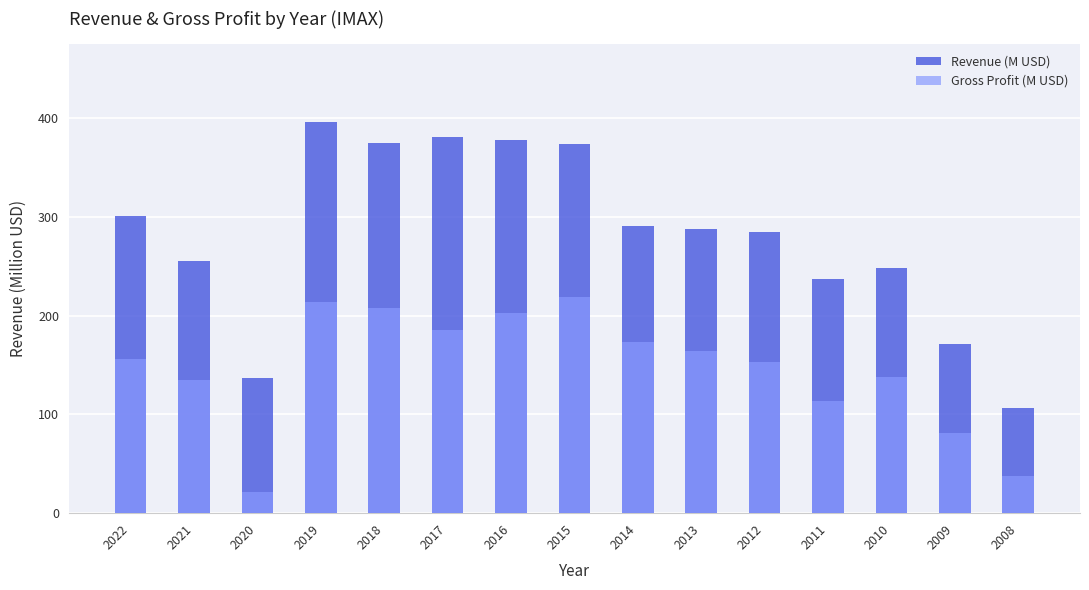

How many data points in Gross Profit (M USD) are above 156?

8